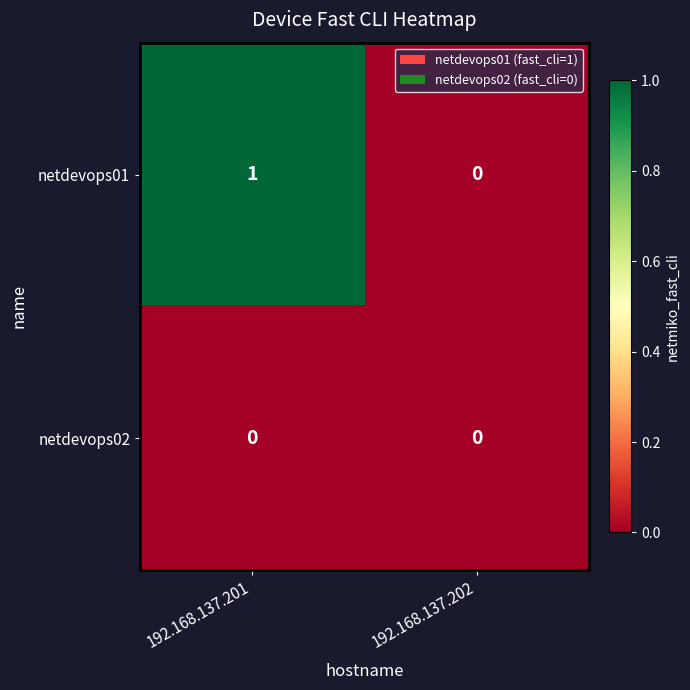

At 192.168.137.201, list the series in order from largest to smallest.

netdevops01, netdevops02